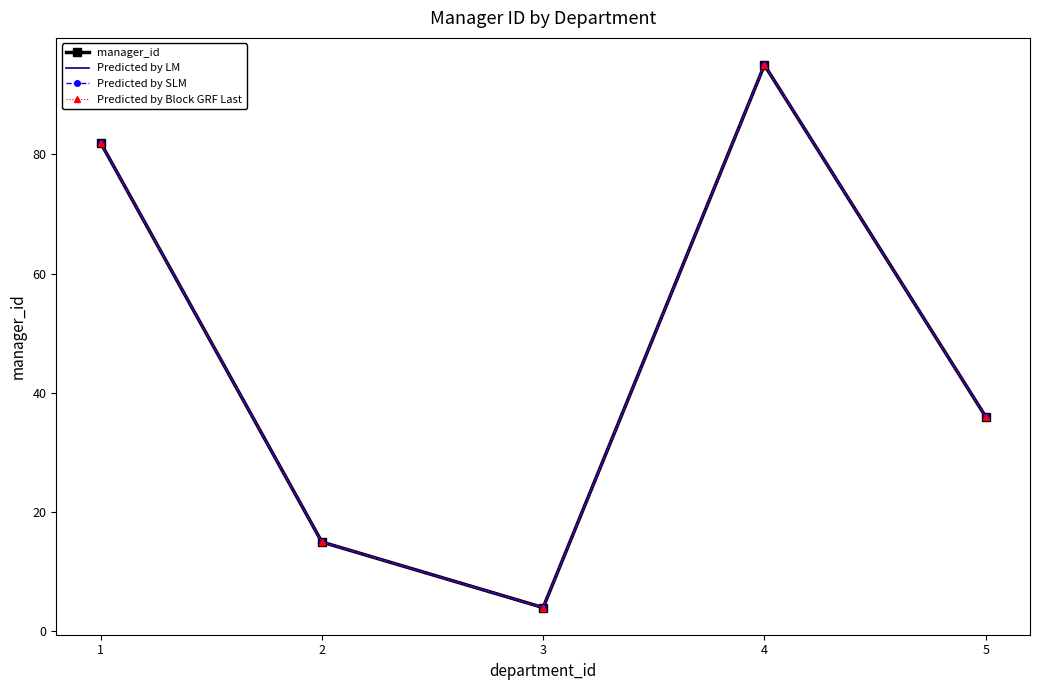

Reading left to right, extract all data points from this chart.

manager_id: 1=82	2=15	3=4	4=95	5=36
Predicted by LM: 1=82	2=15	3=4	4=95	5=36
Predicted by SLM: 1=82	2=15	3=4	4=95	5=36
Predicted by Block GRF Last: 1=82	2=15	3=4	4=95	5=36